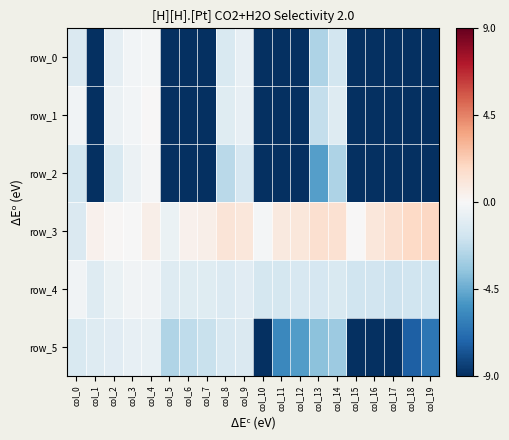

Which series has the widest spread of values?

row_1